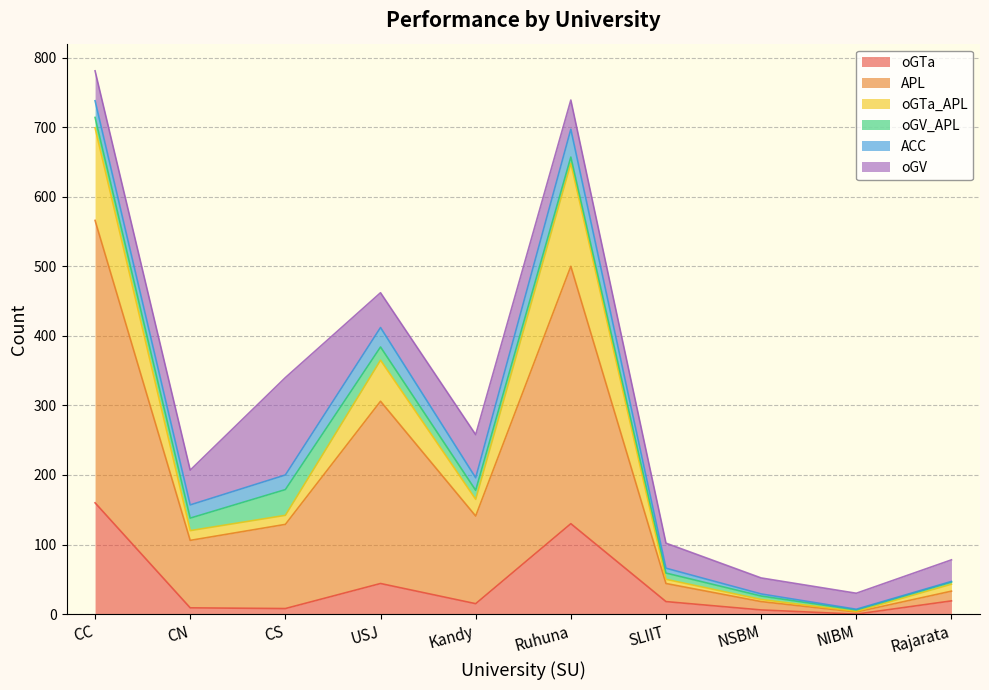

True or false: oGTa has a value of 19 at Rajarata.

True